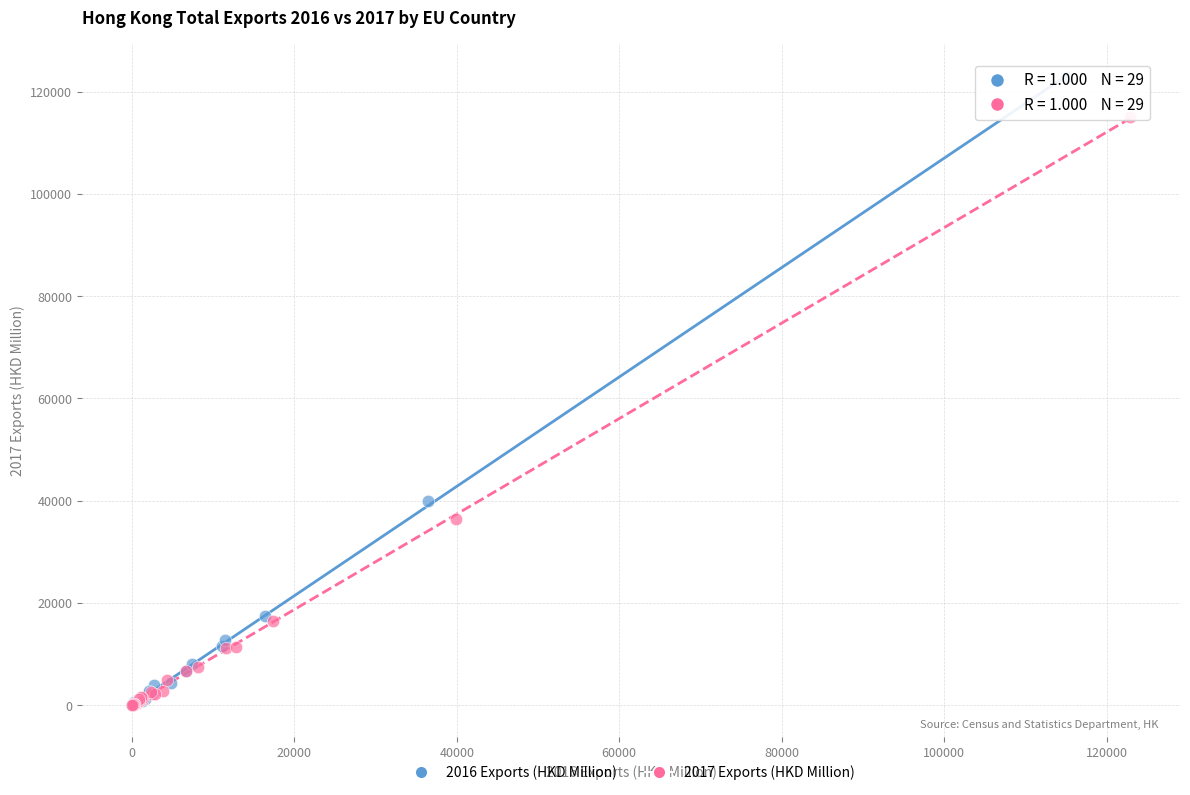

Which series has the largest Y range (max minus min)?

2016 Exports (HKD Million)